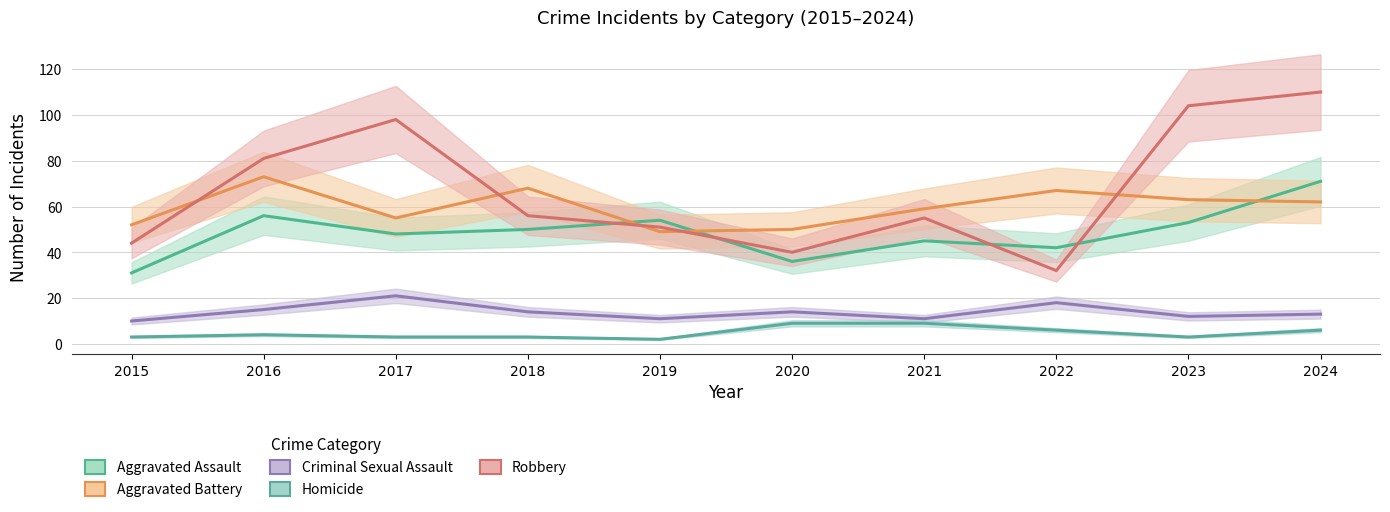

What is the total value across all series at 2022?

165